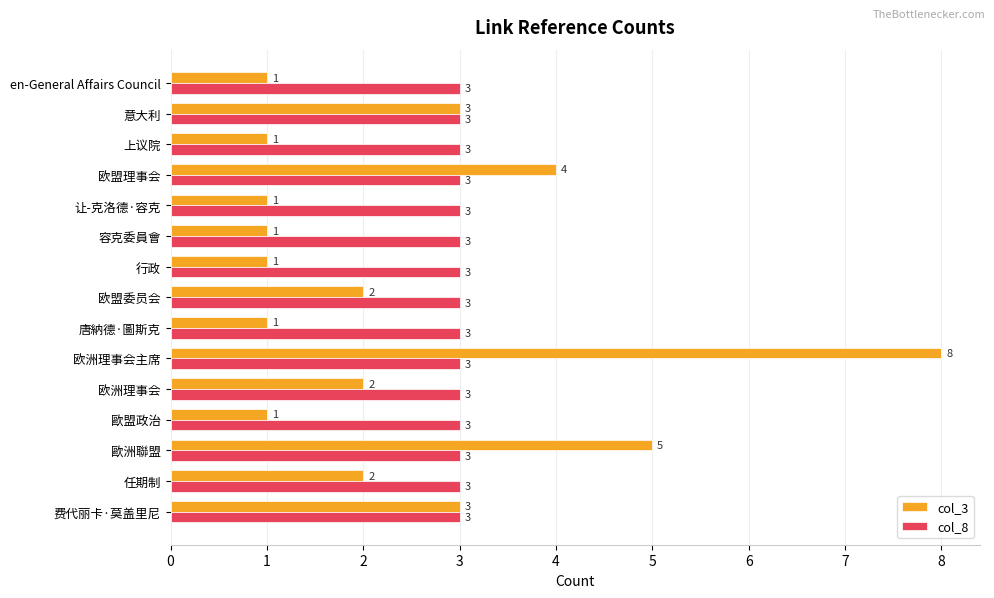

At which category is the sum across all series the highest?

欧洲理事会主席